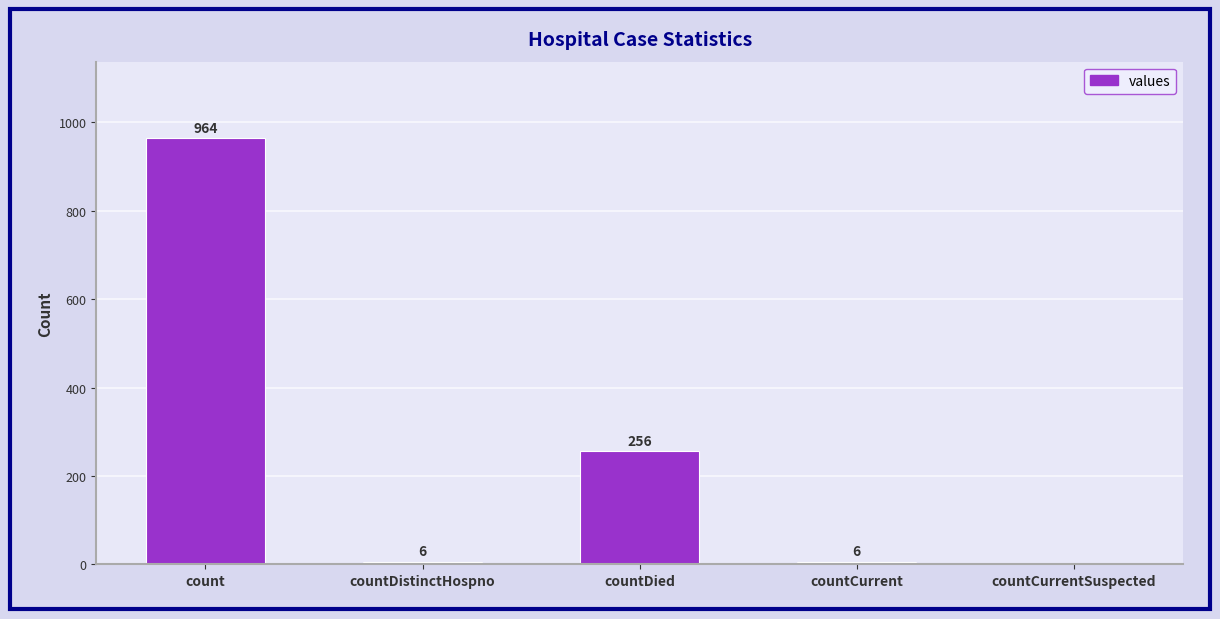

Reading right to left, list all the values displayed in this chart.

countCurrentSuspected=0	countCurrent=6	countDied=256	countDistinctHospno=6	count=964